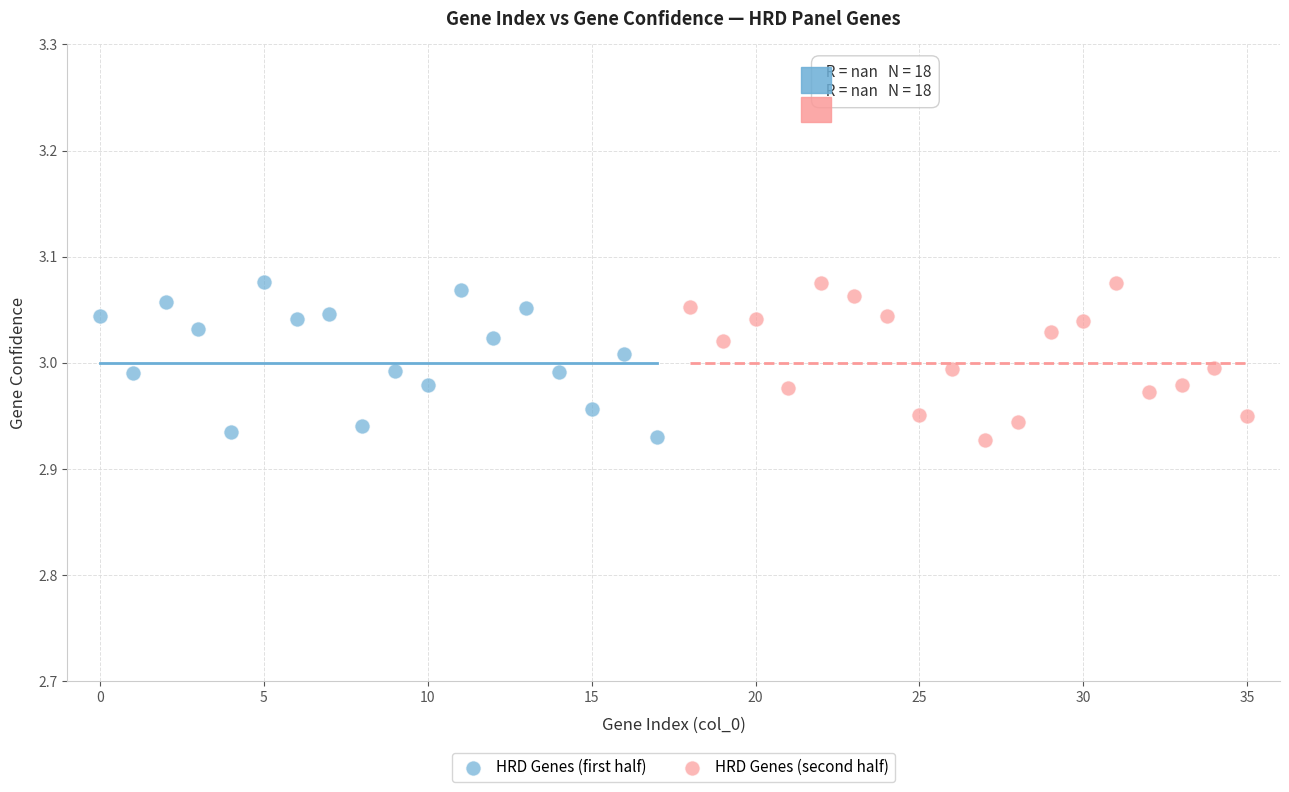

What are all the series names shown in the legend?

HRD Genes (first half), HRD Genes (second half)